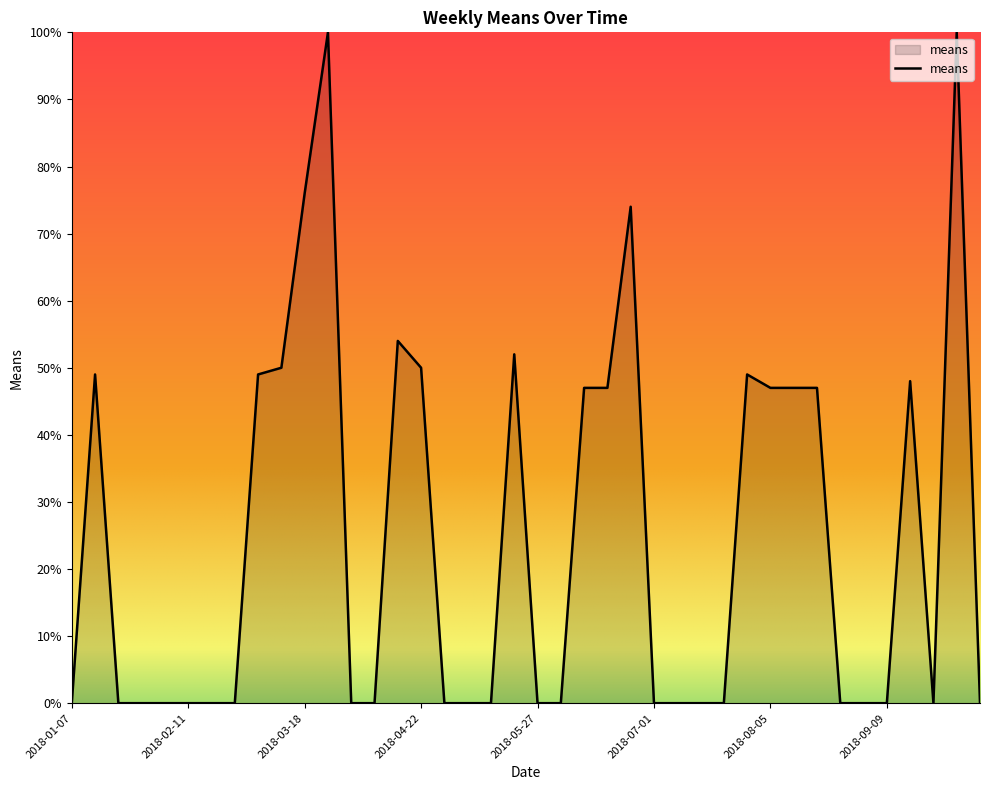

What is the difference between the maximum and minimum values?

100